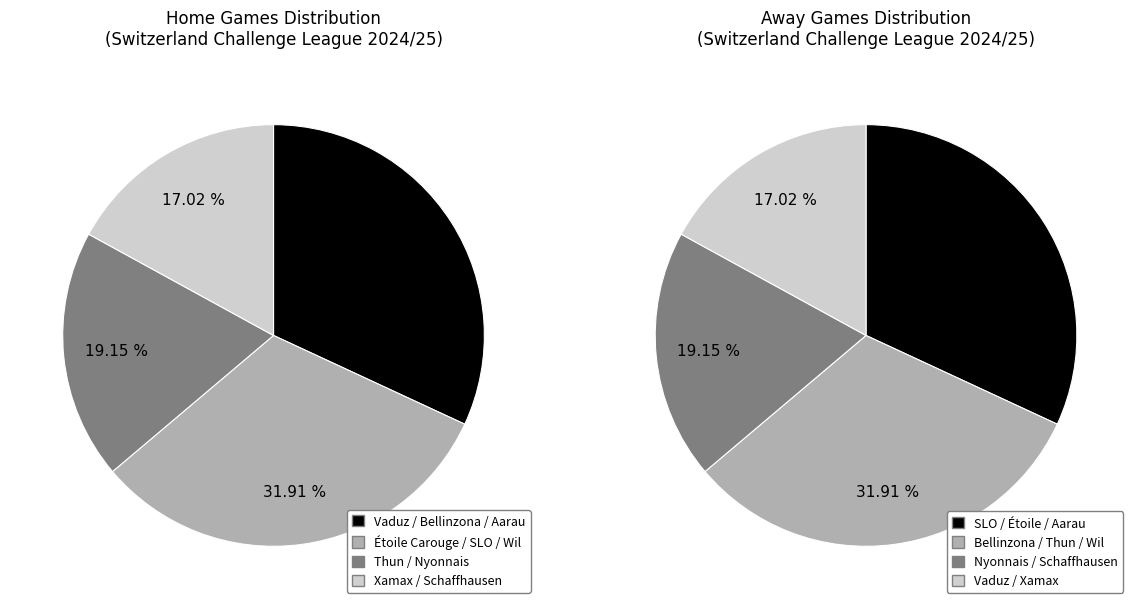

Does 6 account for over 50% of the chart?

No